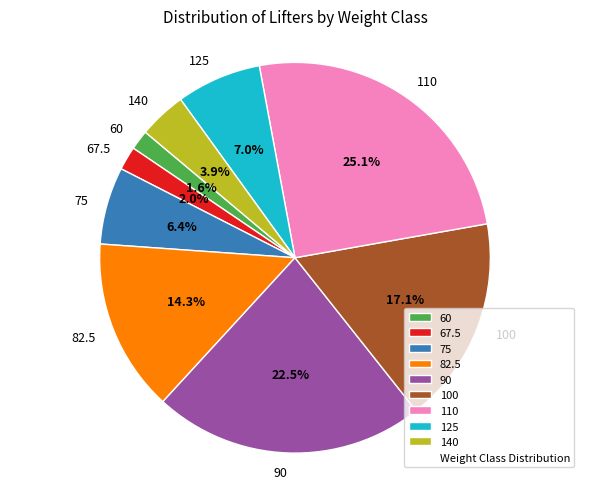

What portion of the pie excludes 60?

98.4%